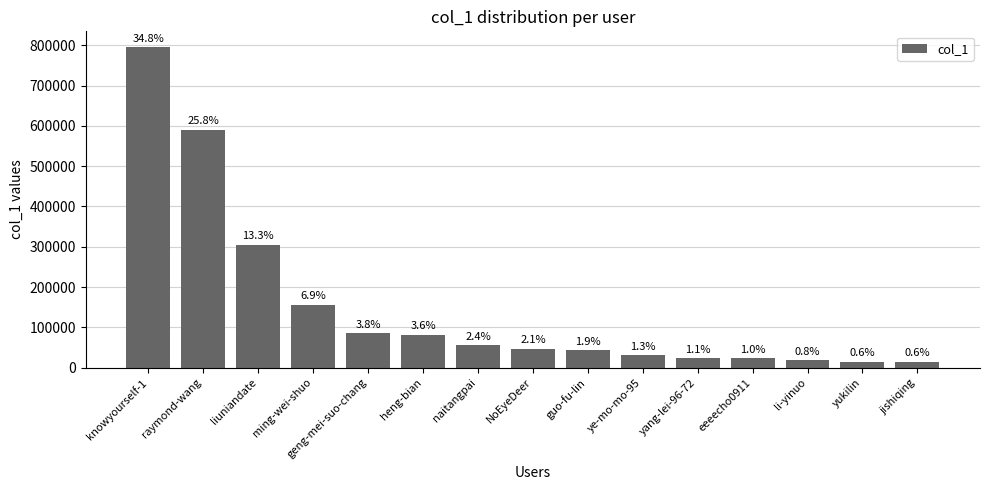

Reading right to left, extract all data points from this chart.

jishiqing=14756	yukilin=14796	li-yinuo=19425	eeeecho0911=23051	yang-lei-96-72=24062	ye-mo-mo-95=30306	guo-fu-lin=42546	NoEyeDeer=47027	naitangpai=55457	heng-bian=82044	geng-mei-suo-chang=86451	ming-wei-shuo=156674	liuniandate=305243	raymond-wang=590520	knowyourself-1=794795